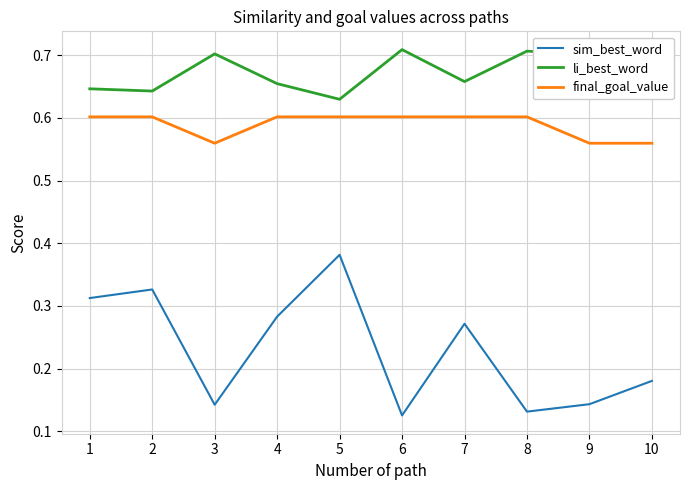

Where is li_best_word nearest to the value 0?

5